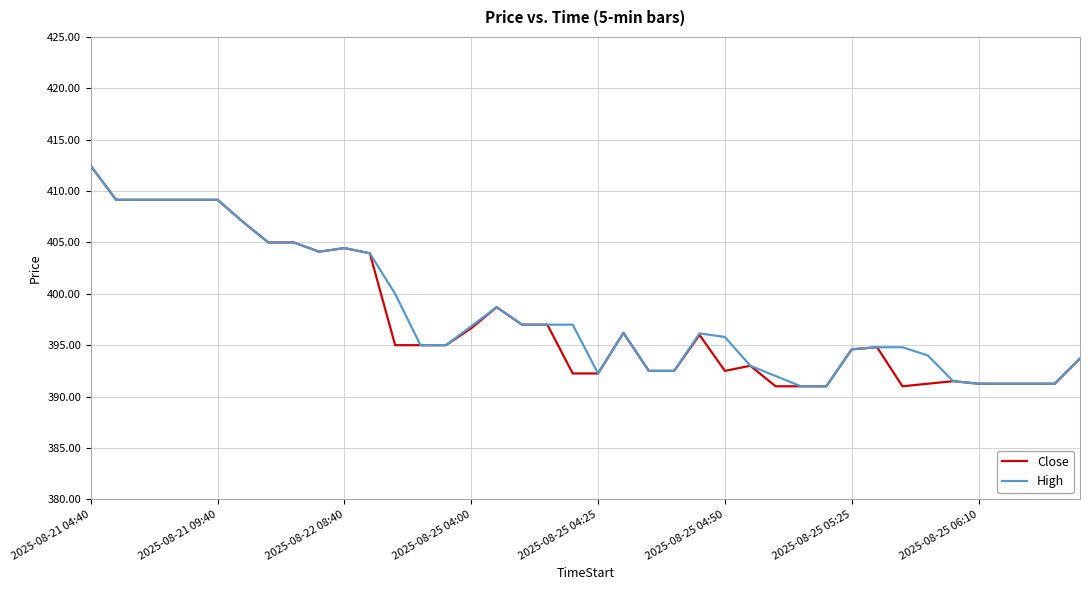

True or false: High has more than 1 interior local peaks.

True